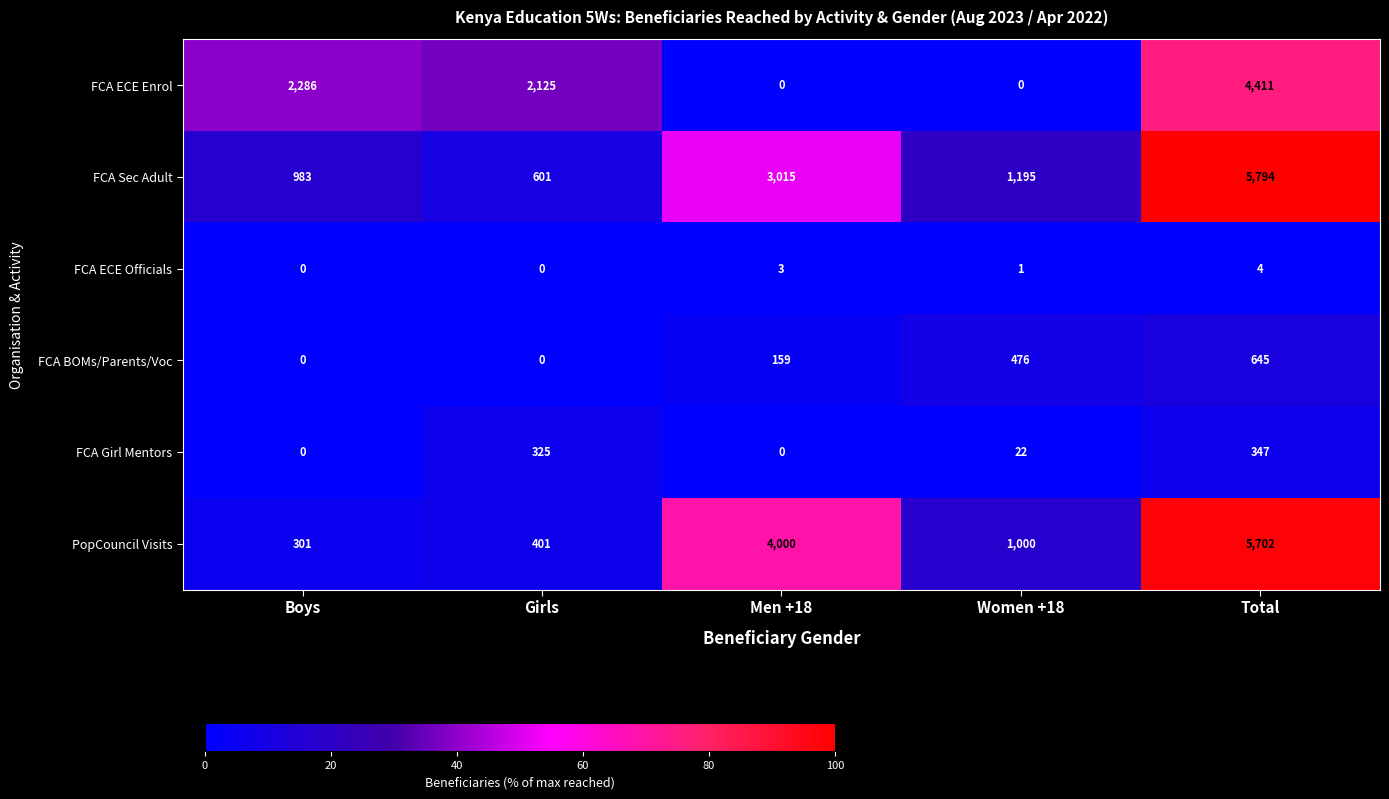

List the series in order of their peak value, highest first.

FCA Sec Adult, PopCouncil Visits, FCA ECE Enrol, FCA BOMs/Parents/Voc, FCA Girl Mentors, FCA ECE Officials